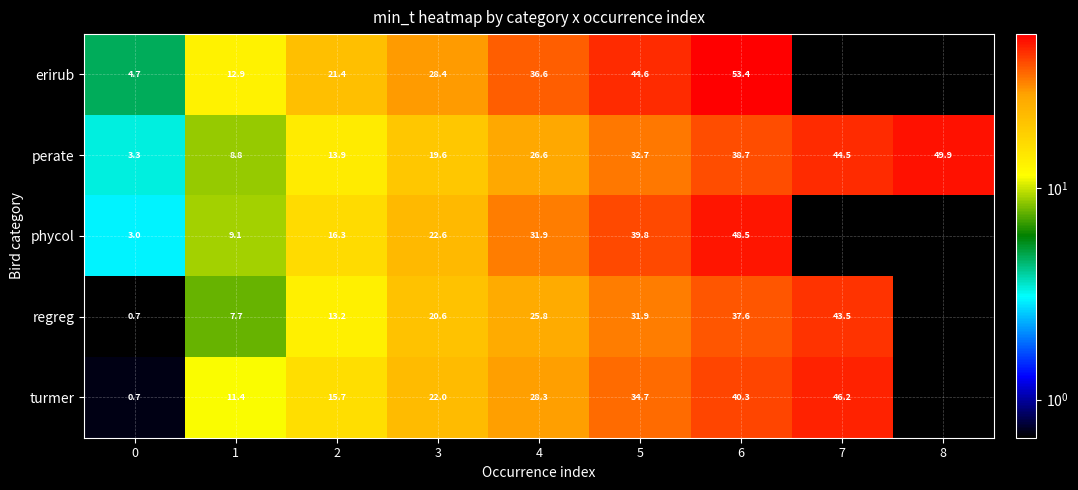

What is the difference between the regreg values at 5 and 2?

18.7